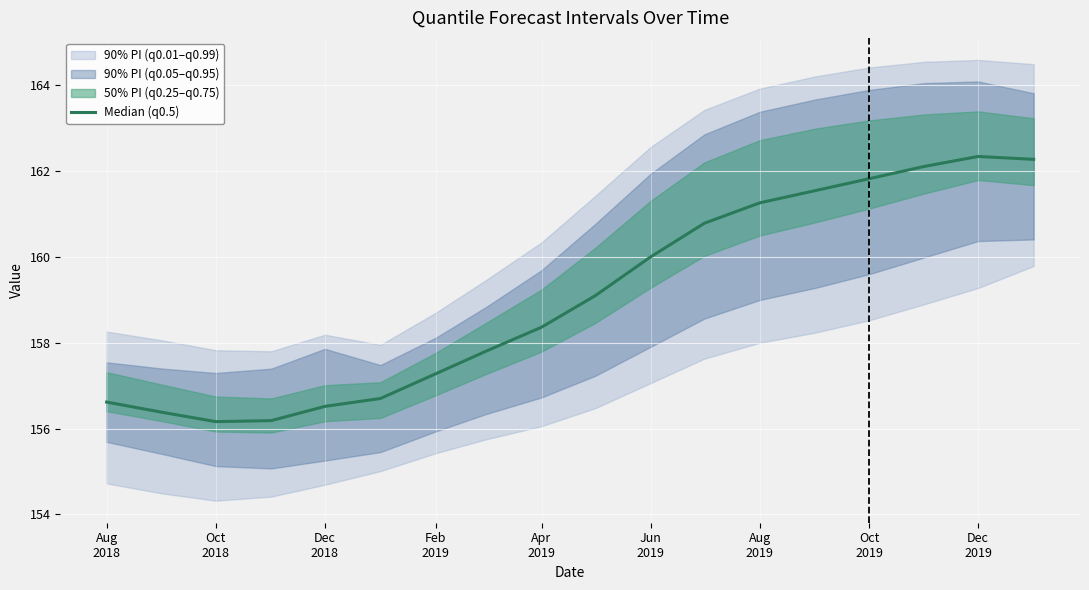

What is the maximum value shown in the chart?

162.3